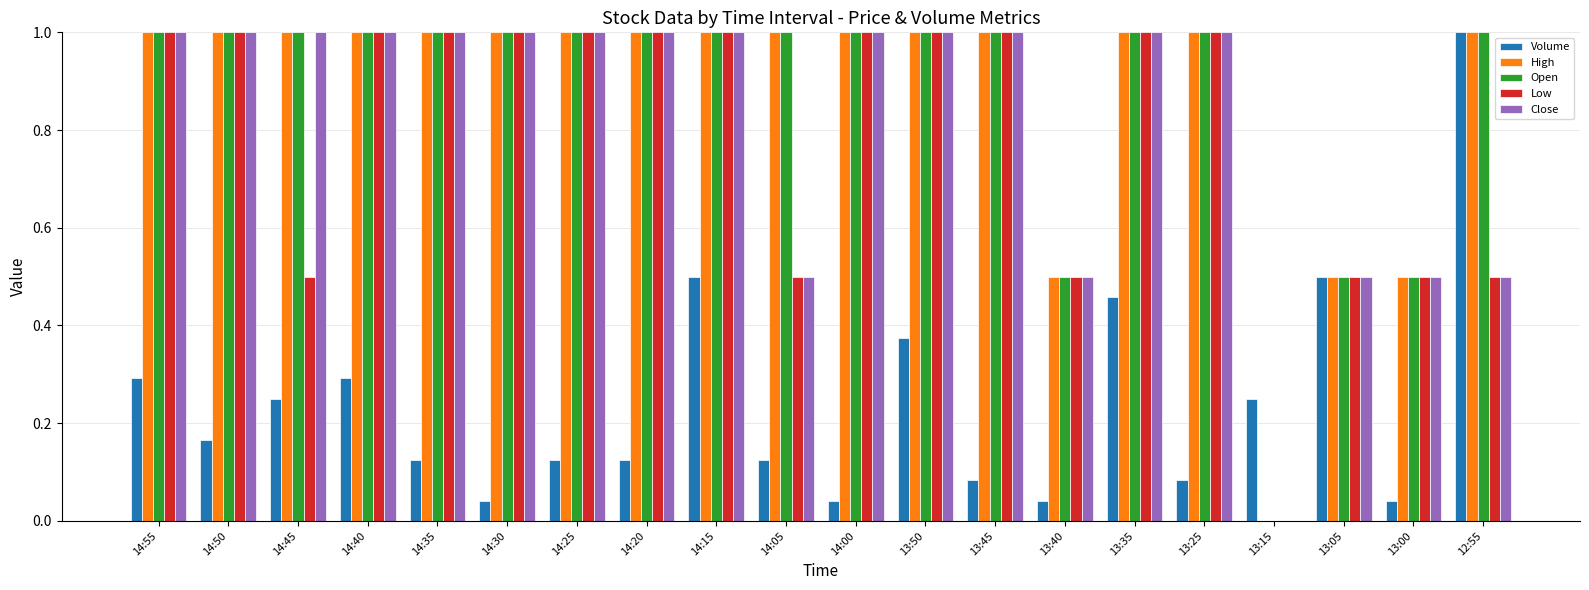

What is the average value of the Low series?

0.8